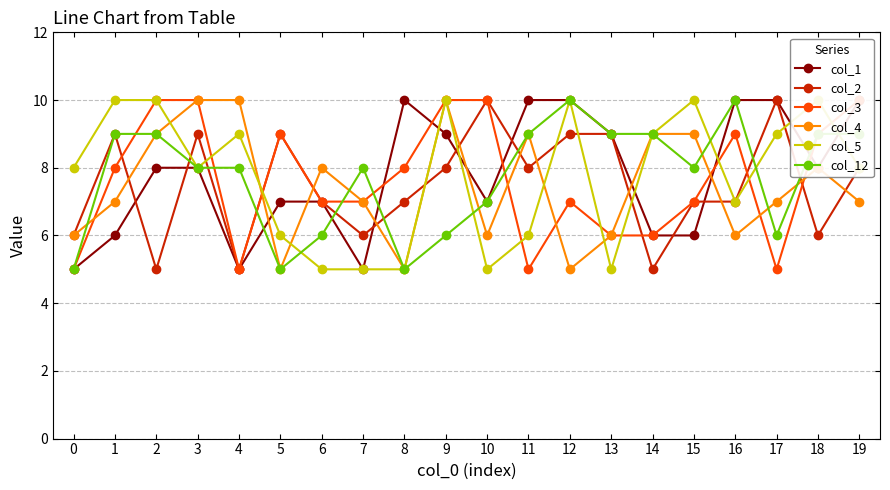

Count the number of data series in this chart.

6